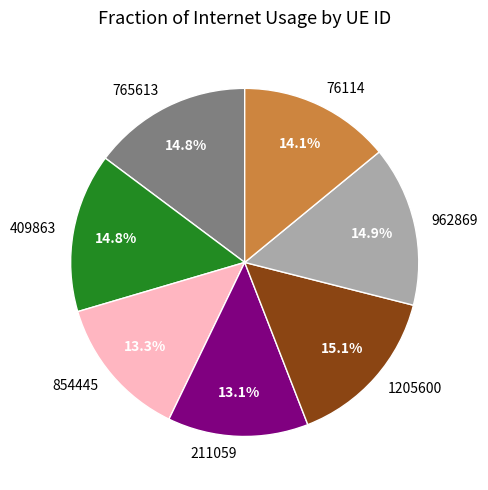

Approximately how many times larger is the value at 211059 compared to 854445?

1.0